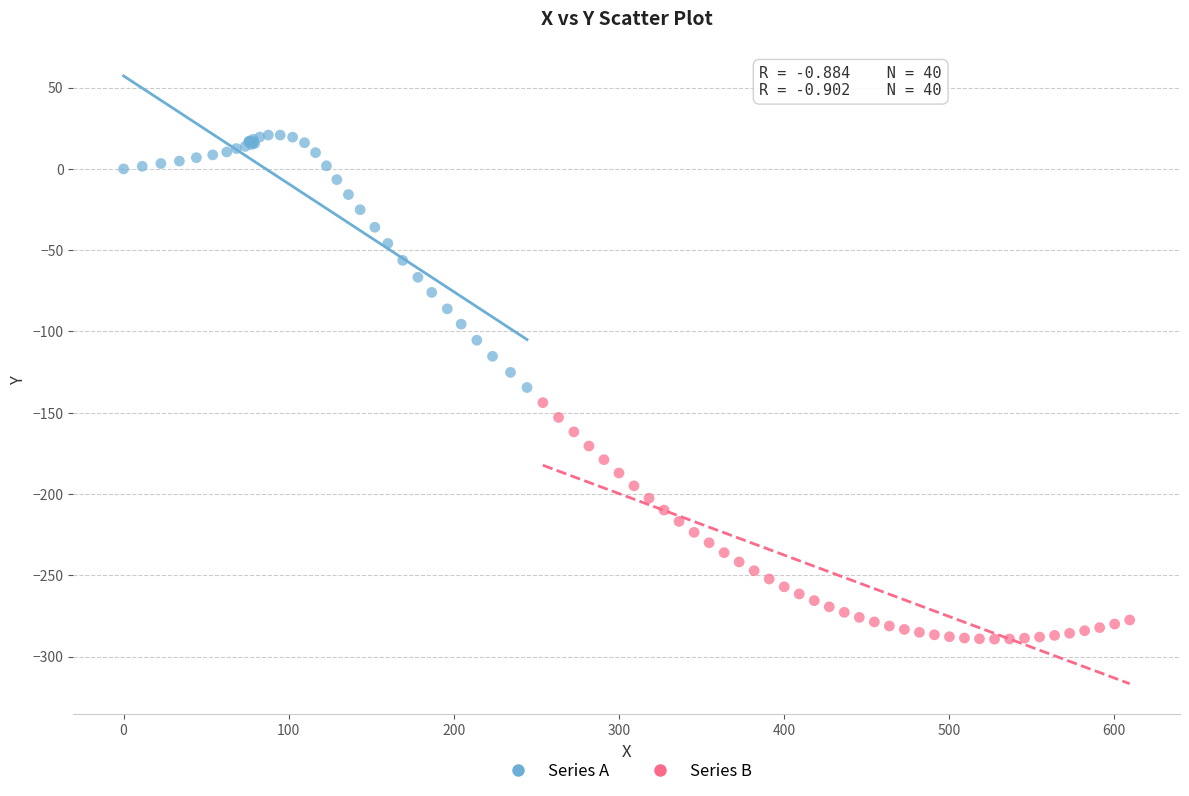

Which series reaches the minimum Y coordinate?

Series B